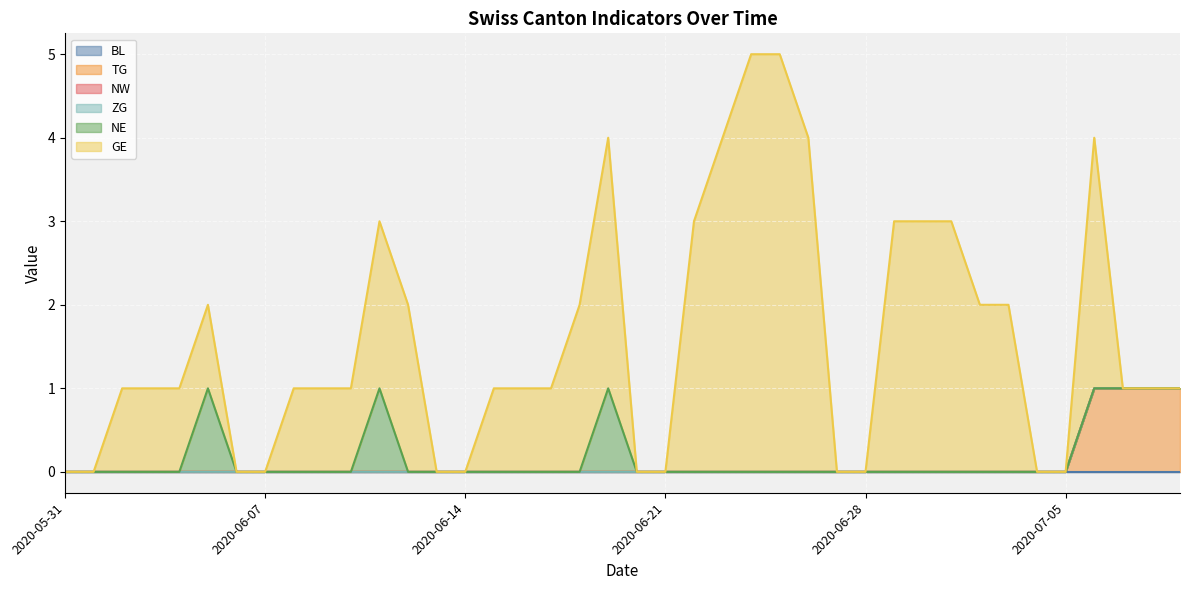

List the labels in order of NW value, smallest first.

2020-05-31, 2020-06-01, 2020-06-02, 2020-06-03, 2020-06-04, 2020-06-05, 2020-06-06, 2020-06-07, 2020-06-08, 2020-06-09, 2020-06-10, 2020-06-11, 2020-06-12, 2020-06-13, 2020-06-14, 2020-06-15, 2020-06-16, 2020-06-17, 2020-06-18, 2020-06-19, 2020-06-20, 2020-06-21, 2020-06-22, 2020-06-23, 2020-06-24, 2020-06-25, 2020-06-26, 2020-06-27, 2020-06-28, 2020-06-29, 2020-06-30, 2020-07-01, 2020-07-02, 2020-07-03, 2020-07-04, 2020-07-05, 2020-07-06, 2020-07-07, 2020-07-08, 2020-07-09